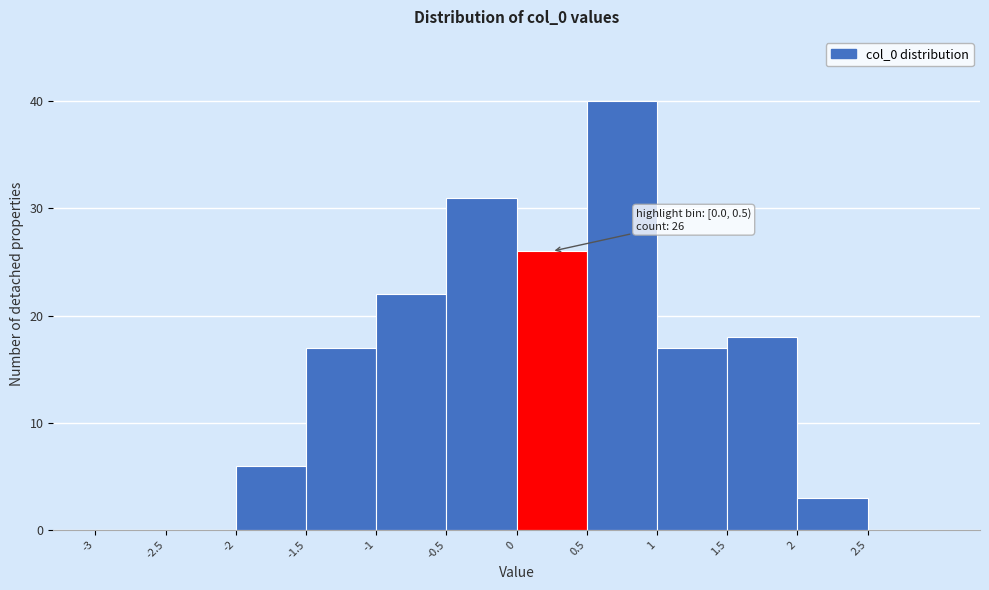

Which range on the x-axis has the tallest bar?

0.5 to 1.0